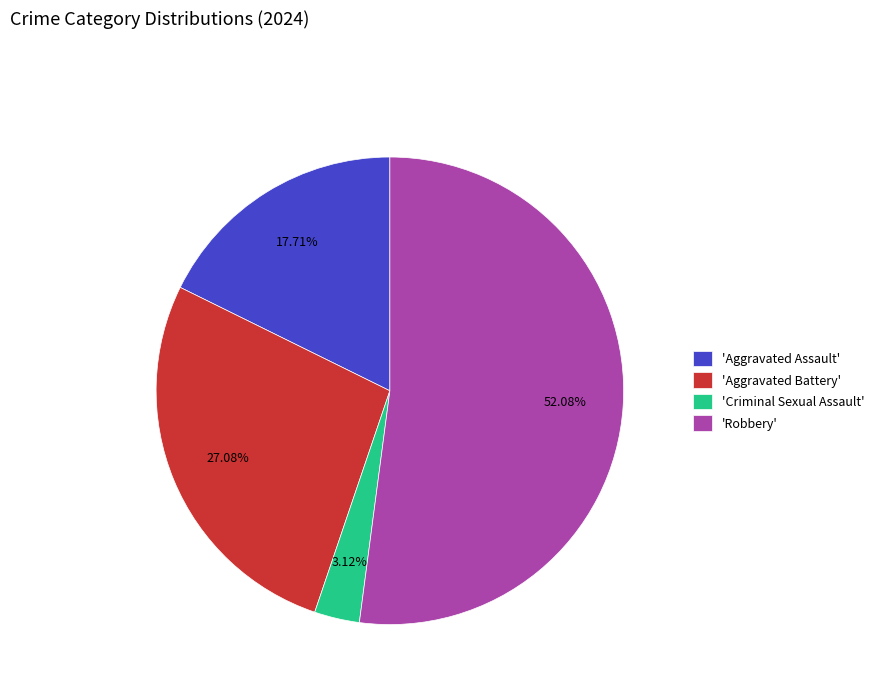

What is the majority slice?

'Robbery'